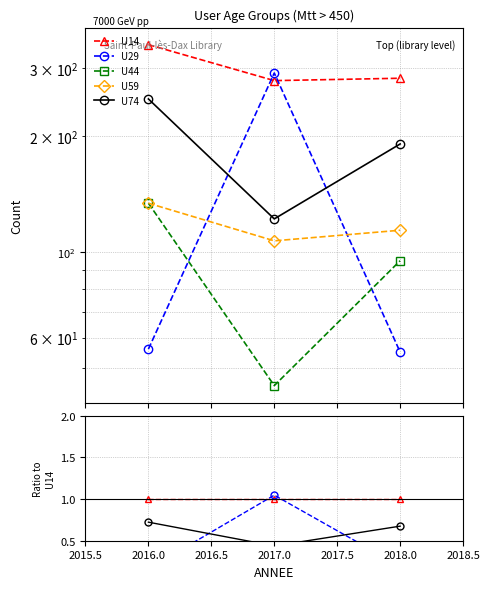

Which series has the largest range (max minus min)?

U29